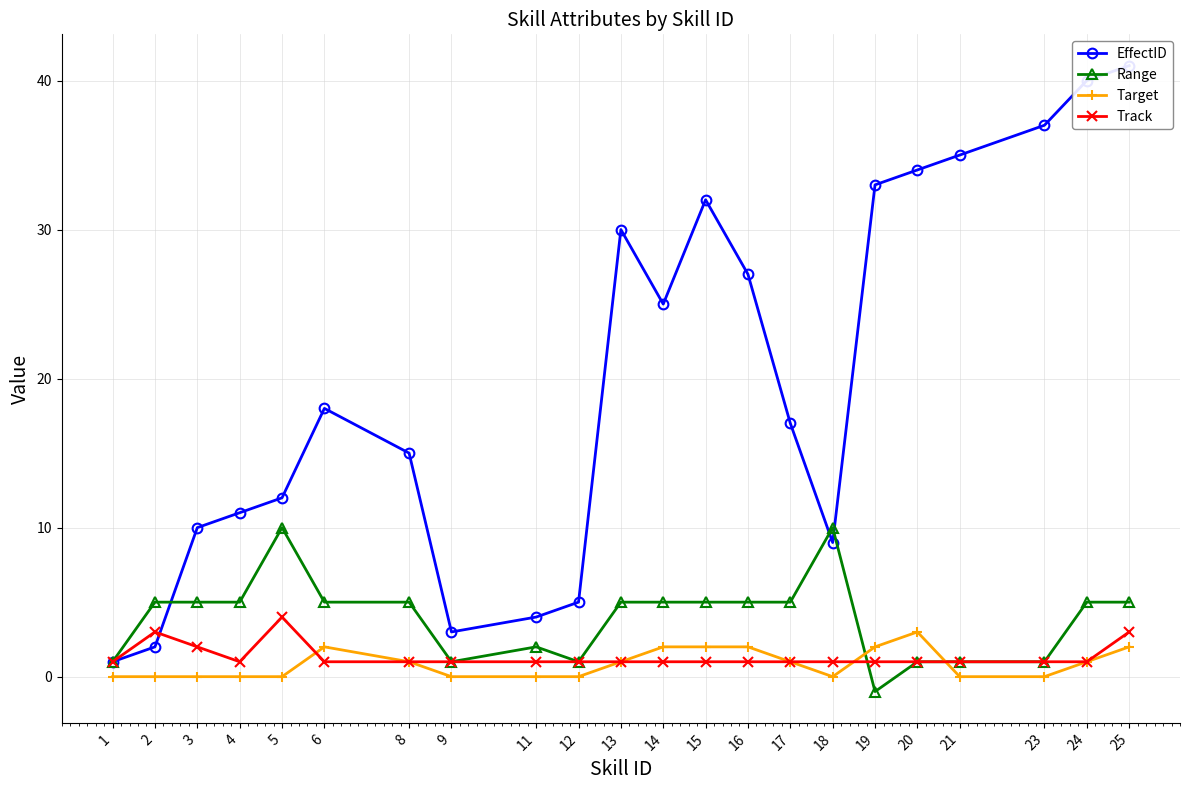

At how many categories does at least one series exceed 20?

10